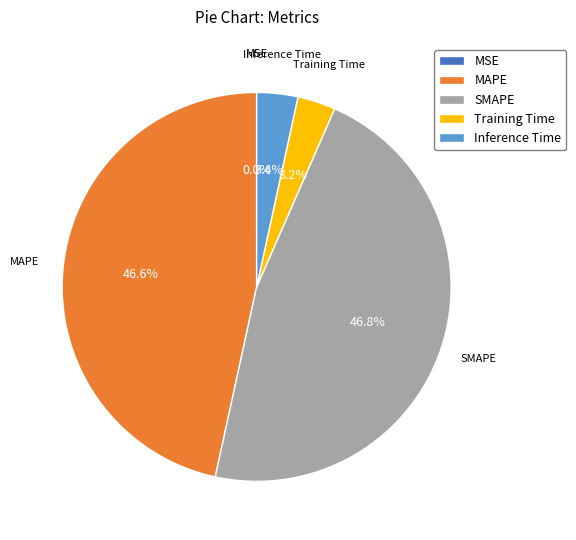

To the nearest percent, what is the difference between the largest and smallest slice percentages?

47%